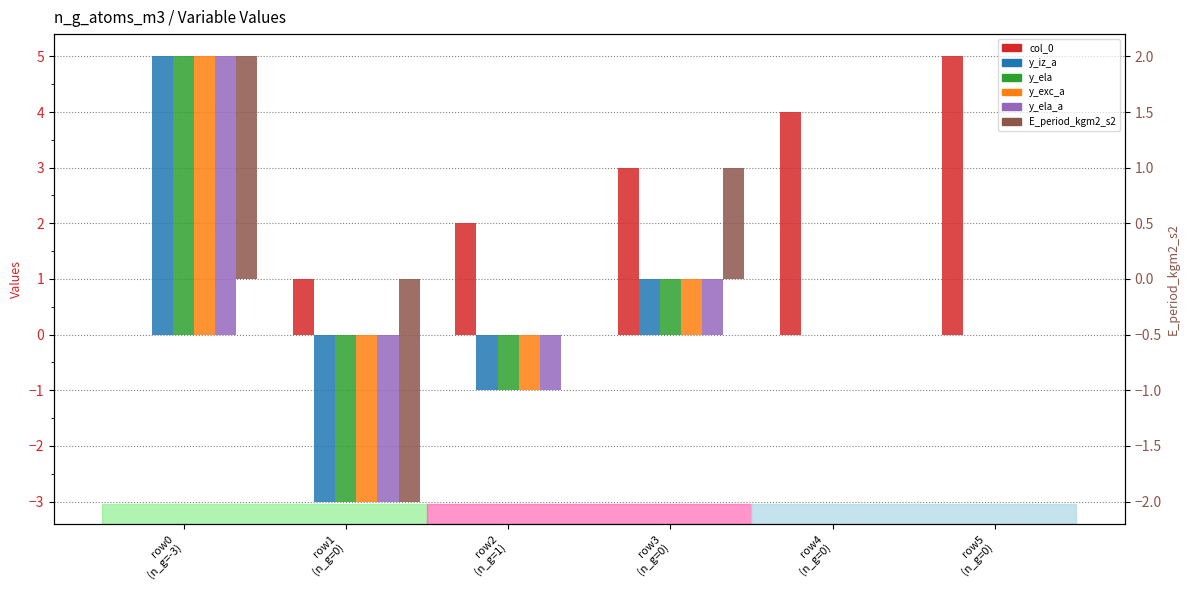

How many bars are there in each group?

6